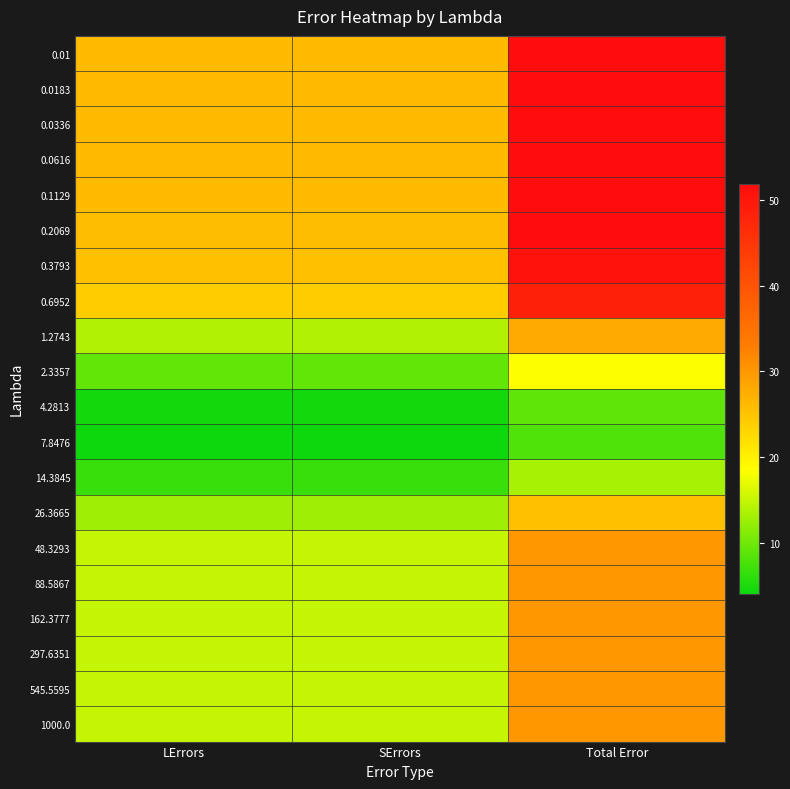

Reading left to right, list all the values displayed in this chart.

0.01: LErrors=26.0	SErrors=26.0	Total Error=51.9
0.0183: LErrors=26.0	SErrors=26.0	Total Error=51.9
0.0336: LErrors=26.0	SErrors=26.0	Total Error=51.9
0.0616: LErrors=26.0	SErrors=26.0	Total Error=51.9
0.1129: LErrors=26.0	SErrors=26.0	Total Error=51.9
0.2069: LErrors=25.8	SErrors=25.8	Total Error=51.6
0.3793: LErrors=25.5	SErrors=25.5	Total Error=51.1
0.6952: LErrors=24.2	SErrors=24.2	Total Error=48.4
1.2743: LErrors=13.9	SErrors=13.9	Total Error=27.8
2.3357: LErrors=9.2	SErrors=9.2	Total Error=18.3
4.2813: LErrors=4.5	SErrors=4.5	Total Error=8.9
7.8476: LErrors=4.0	SErrors=4.0	Total Error=8.0
14.3845: LErrors=6.7	SErrors=6.7	Total Error=13.3
26.3665: LErrors=12.8	SErrors=12.8	Total Error=25.5
48.3293: LErrors=14.9	SErrors=14.9	Total Error=29.9
88.5867: LErrors=14.9	SErrors=14.9	Total Error=29.9
162.3777: LErrors=14.9	SErrors=14.9	Total Error=29.9
297.6351: LErrors=14.9	SErrors=14.9	Total Error=29.9
545.5595: LErrors=14.9	SErrors=14.9	Total Error=29.9
1000.0: LErrors=14.9	SErrors=14.9	Total Error=29.9